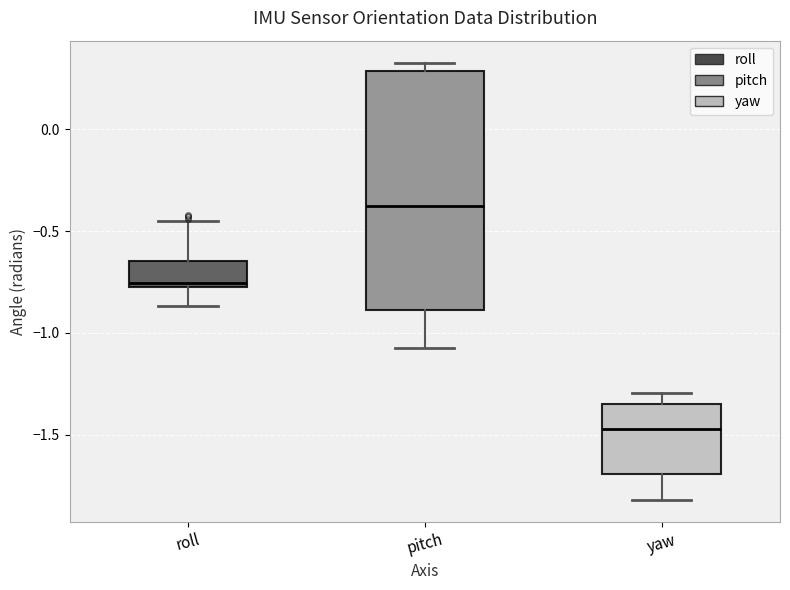

Comparing the boxes themselves (not the whiskers), which one is the tallest?

pitch